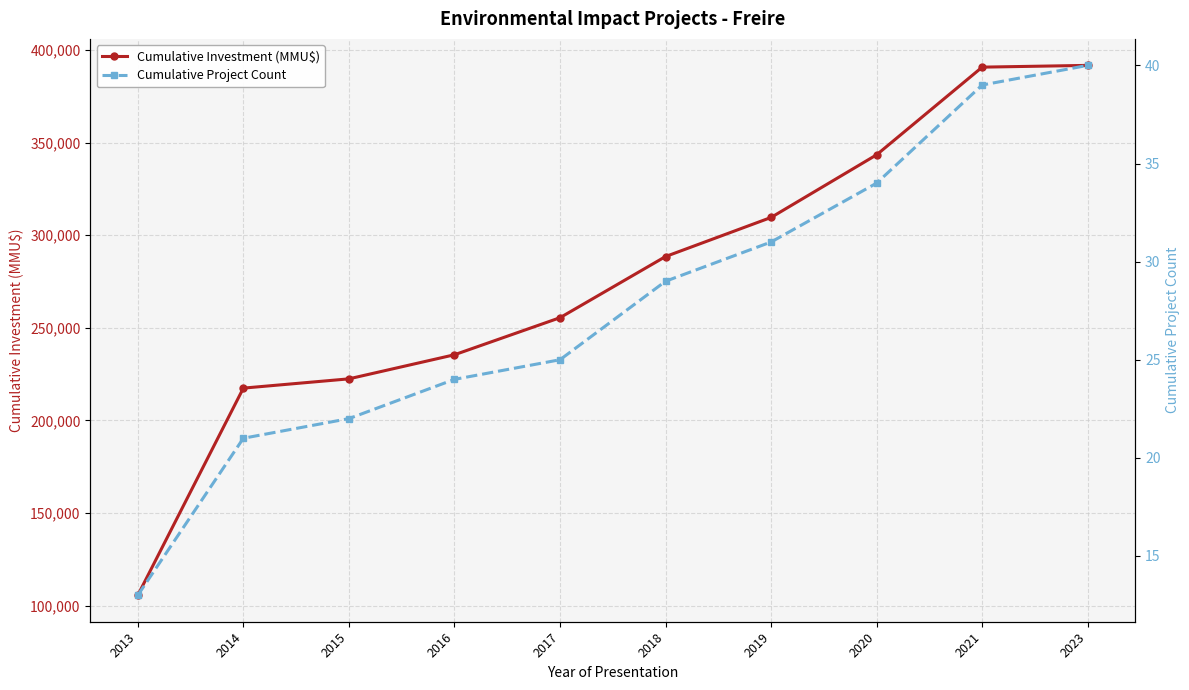

True or false: Cumulative Project Count has more than 0 points higher than both neighbors.

False